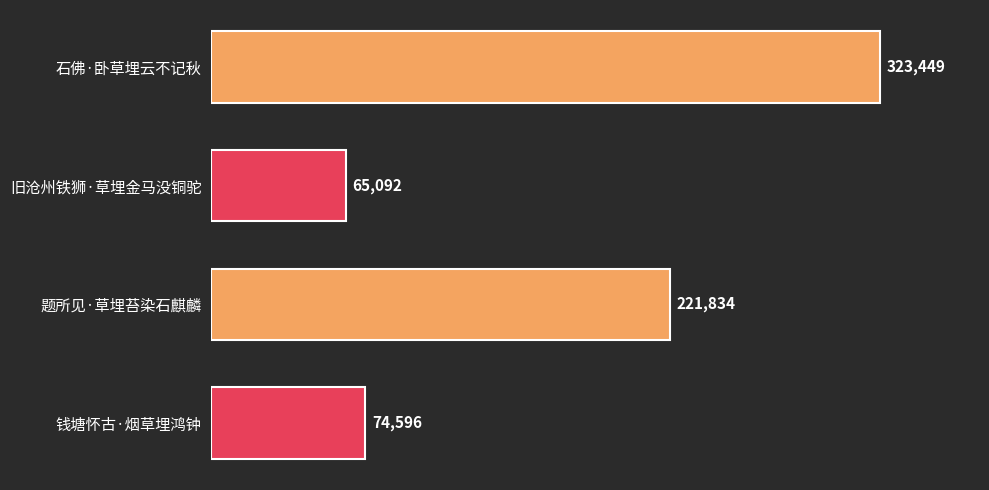

How many categories are shown in the chart?

4